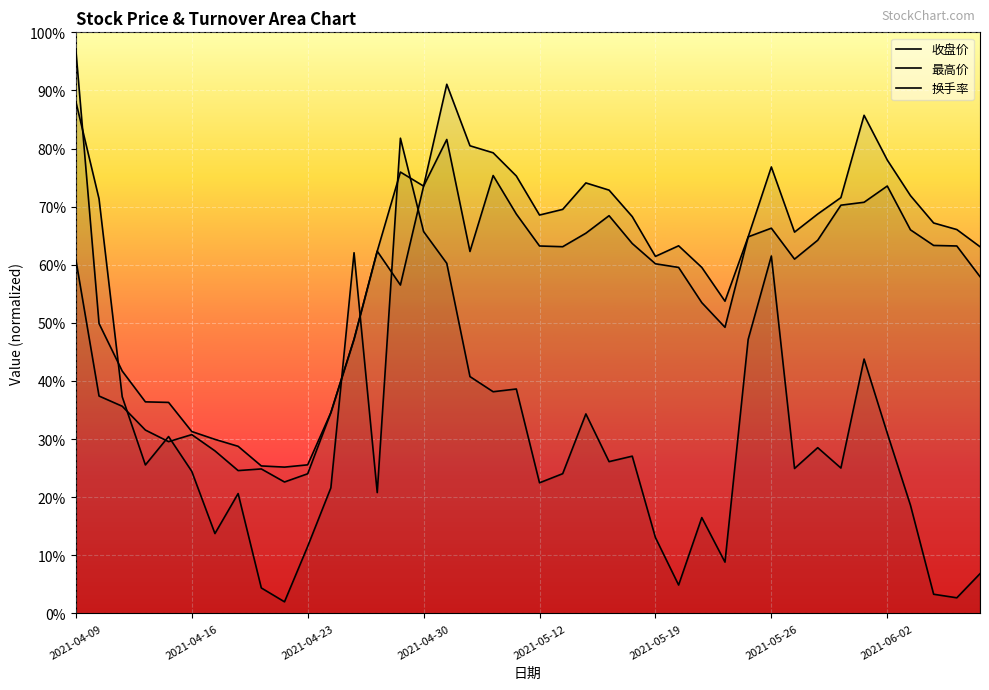

What are all the series names shown in the legend?

收盘价, 最高价, 换手率